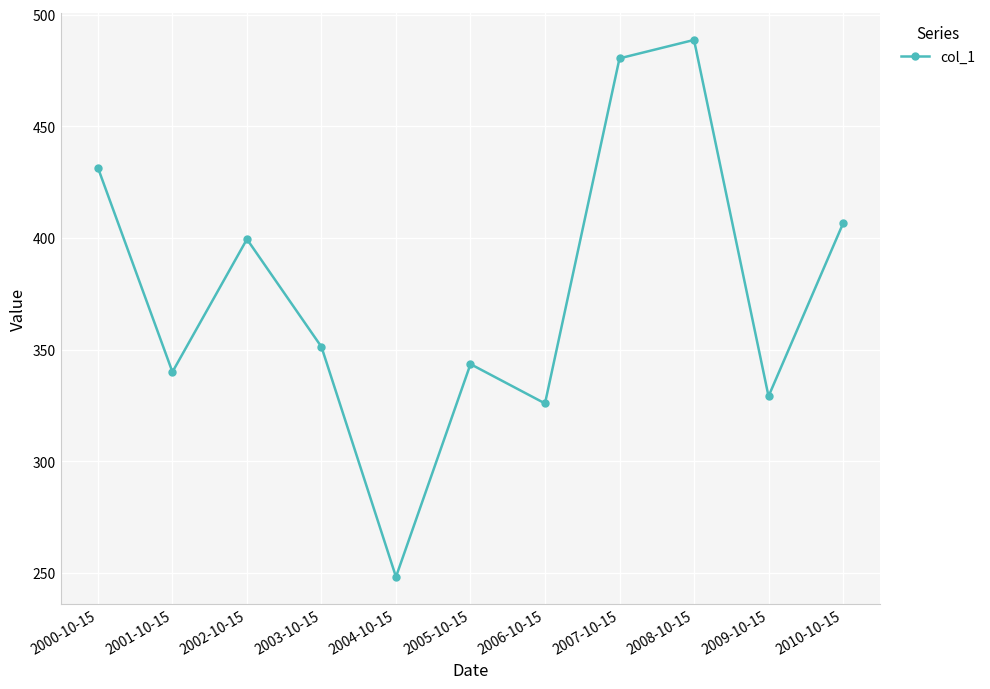

How many lines are shown in the chart?

1